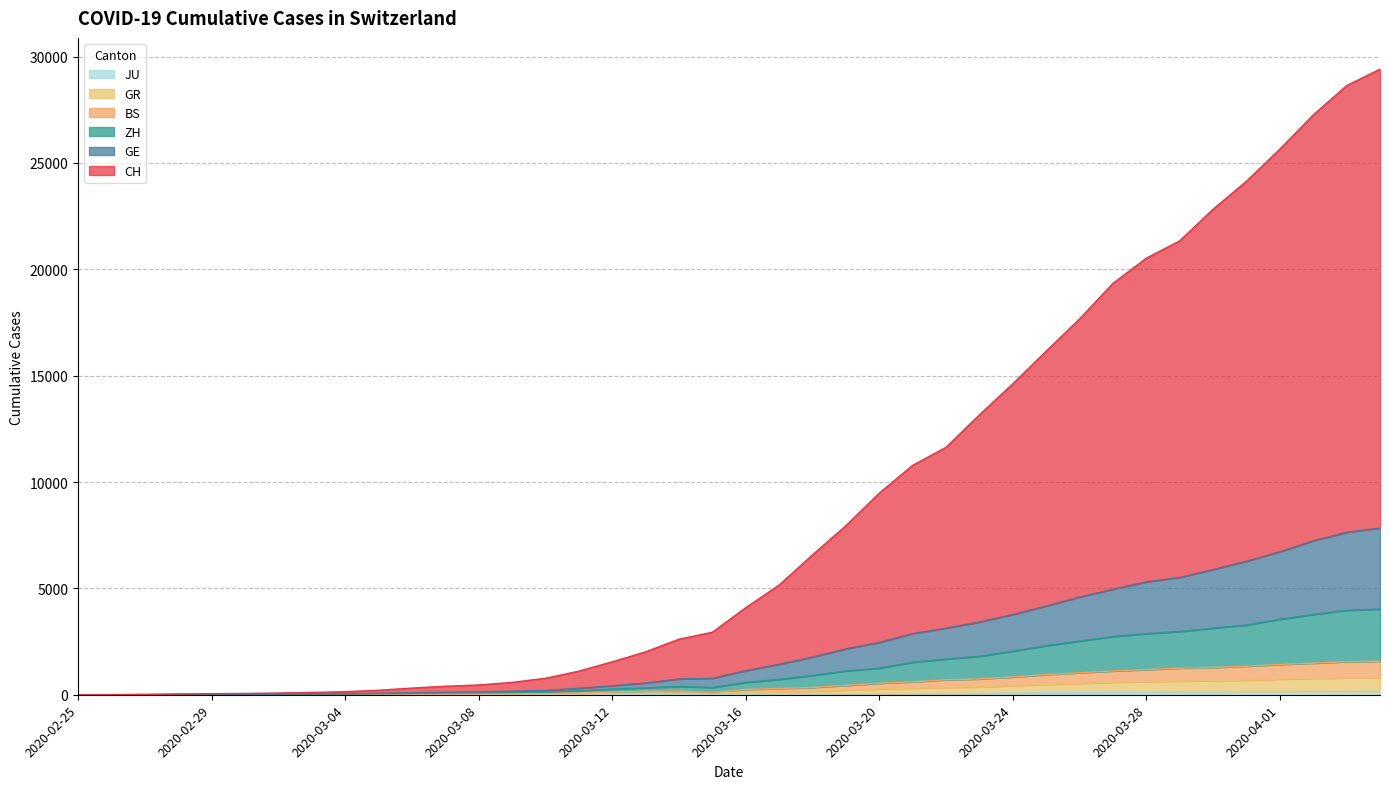

Between 2020-03-14 and 2020-03-19, which series saw the biggest shift?

CH